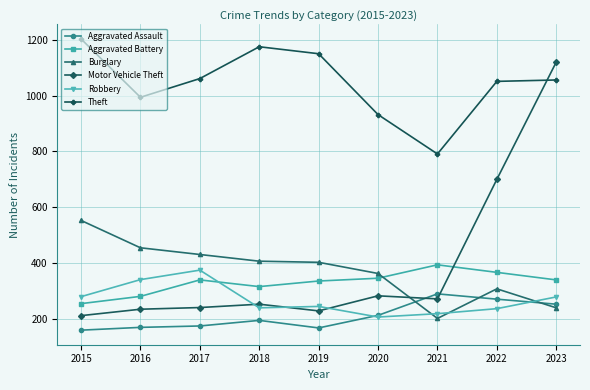

True or false: Aggravated Battery has more than 1 points higher than both neighbors.

True